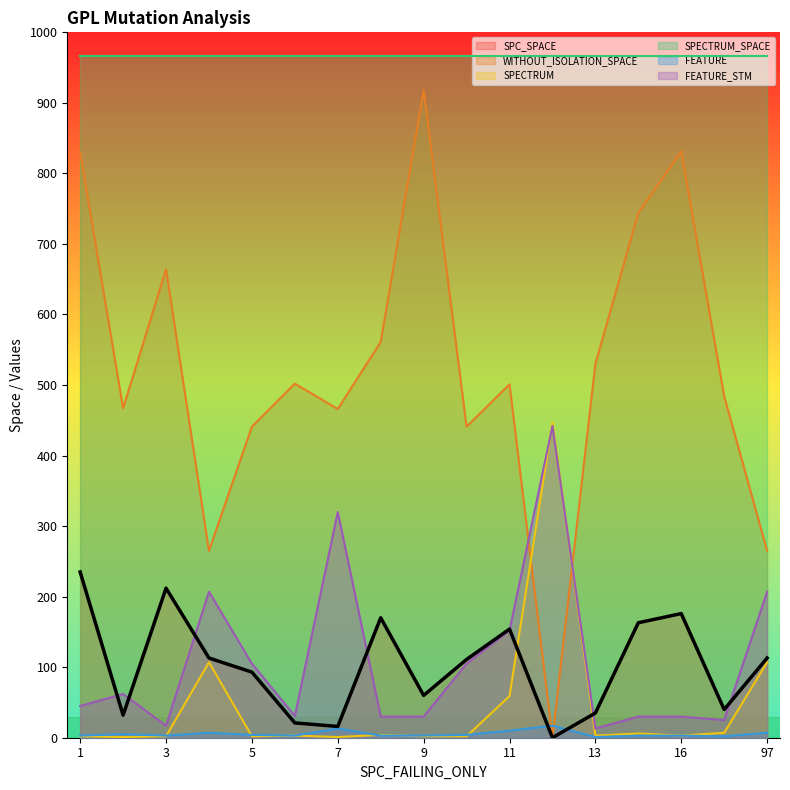

True or false: WITHOUT_ISOLATION_SPACE and SPC_SPACE cross at least once.

False